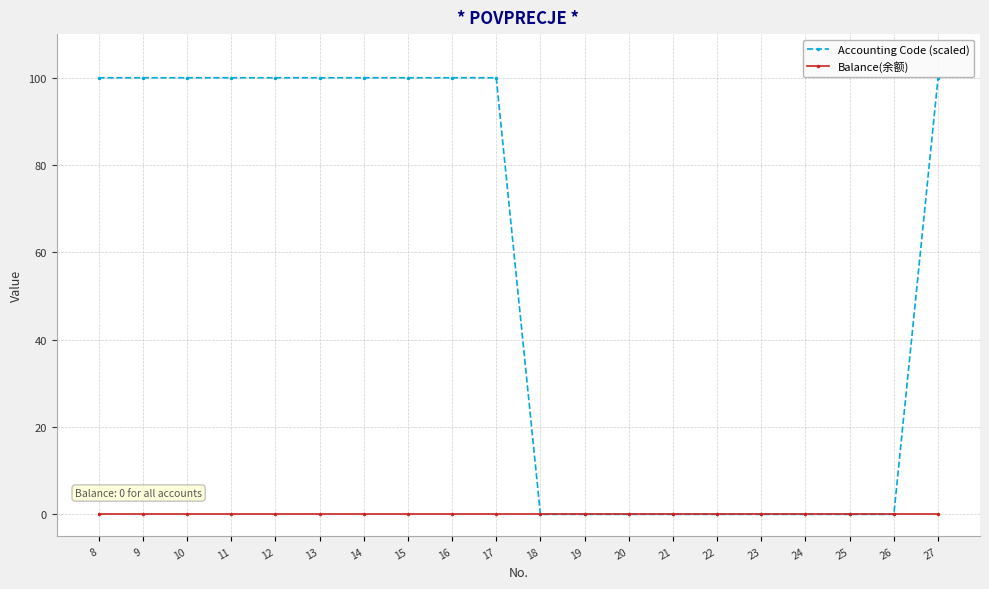

What is the value of the Accounting Code (scaled) point at the 1st from the left?

100.0